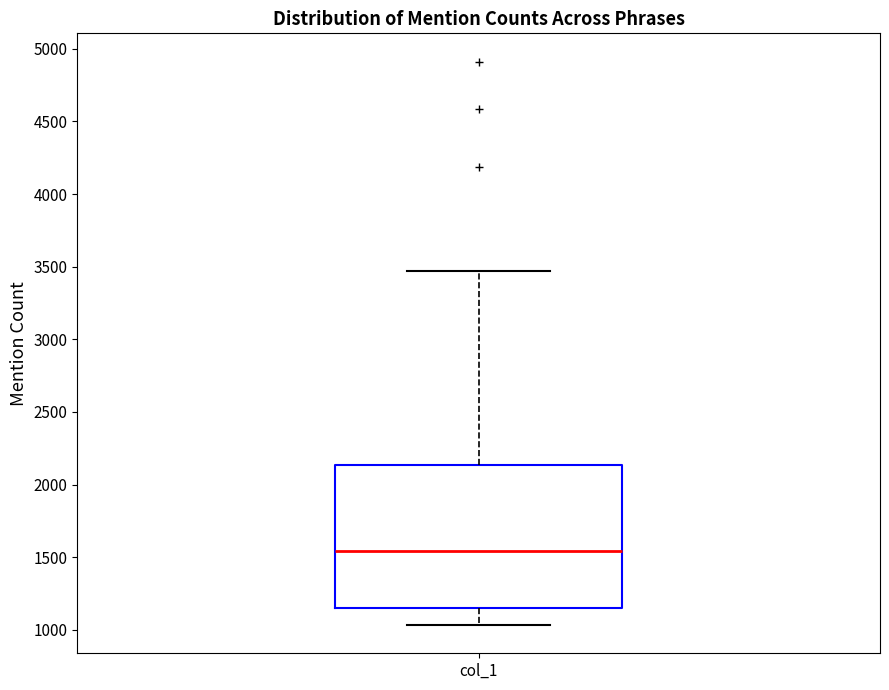

Transcribe this box plot: give where the median line is, the range the box spans, and where the two whiskers end, as read against the y-axis. The values are not printed on the chart, so give them approximately, as read against the axis.

median 1550, box 1150 to 2150, whiskers 1050 to 3450